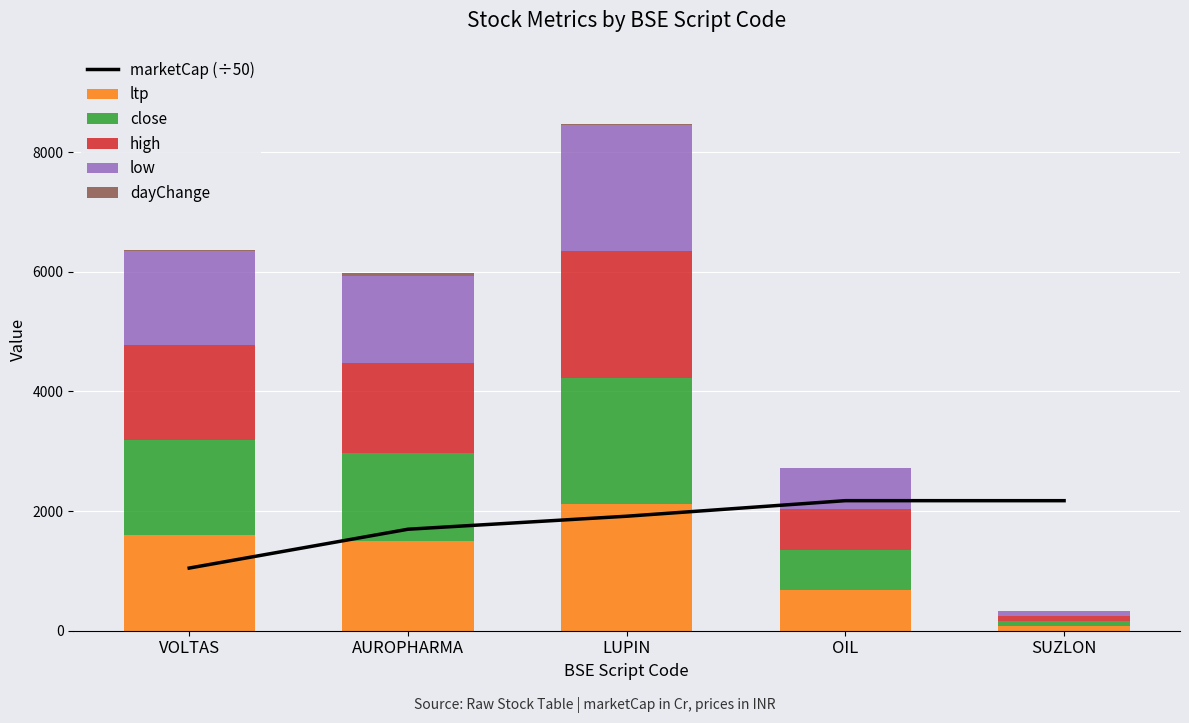

Is the value of marketCap (÷50) at OIL greater than the value of high at SUZLON?

Yes